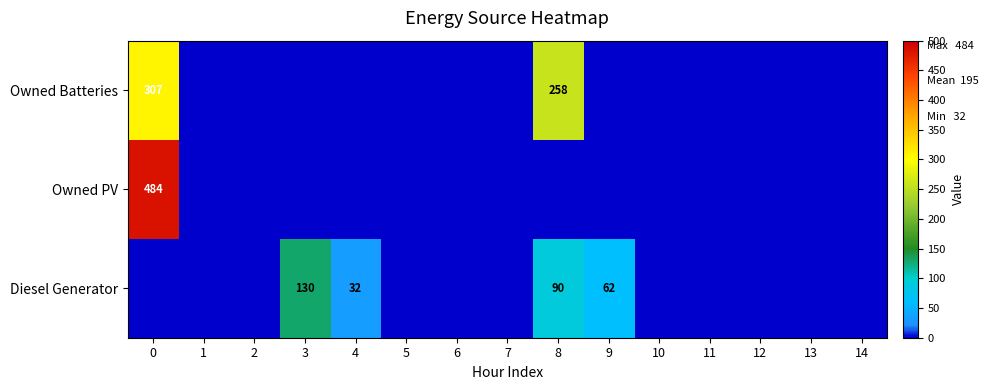

Is it true that Owned Batteries equals 453 at 8?

False